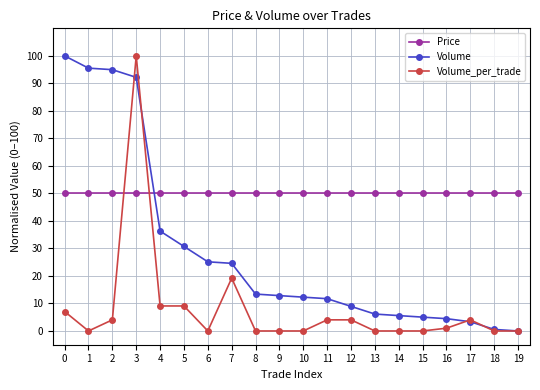

Rank the series at 0 from lowest to highest value.

Volume_per_trade, Price, Volume